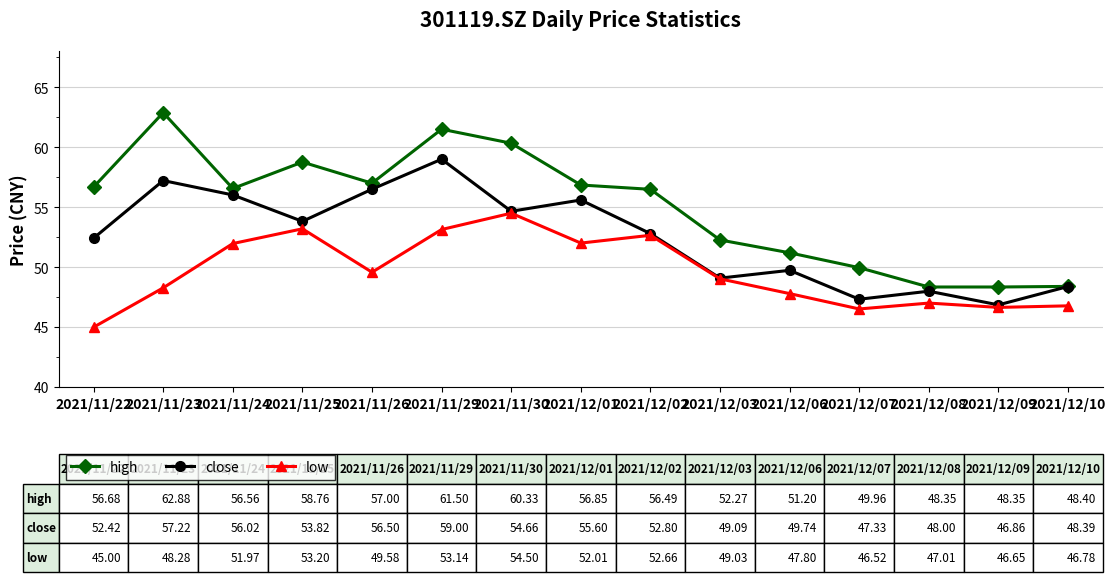

What is the average value of the high series?

55.0